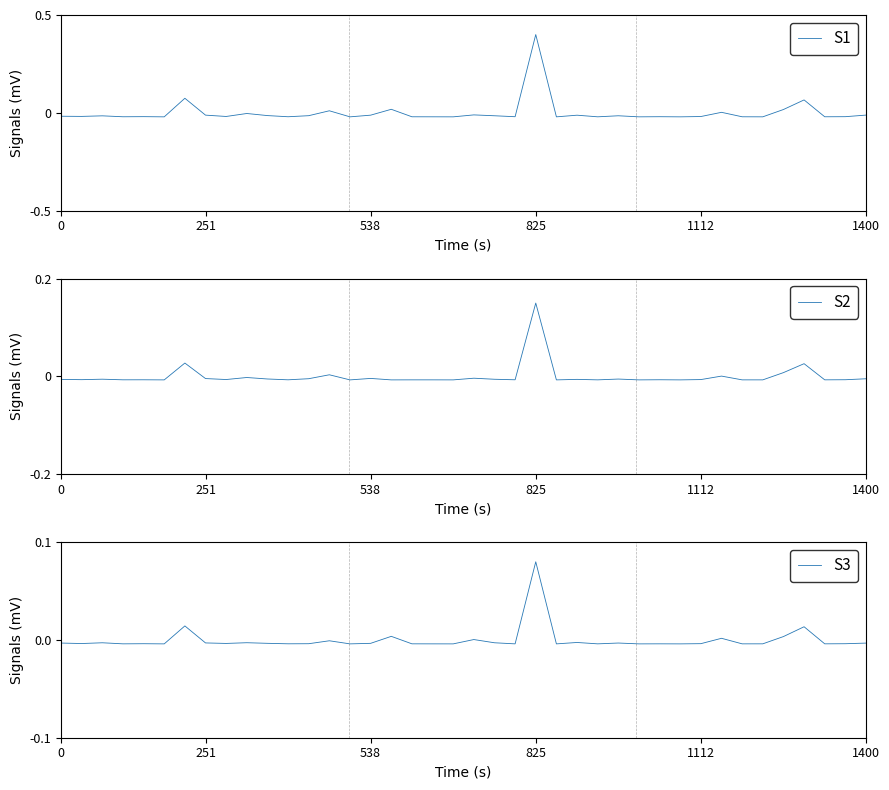

The value of S2 at 825 is 0.2. True or false?

False